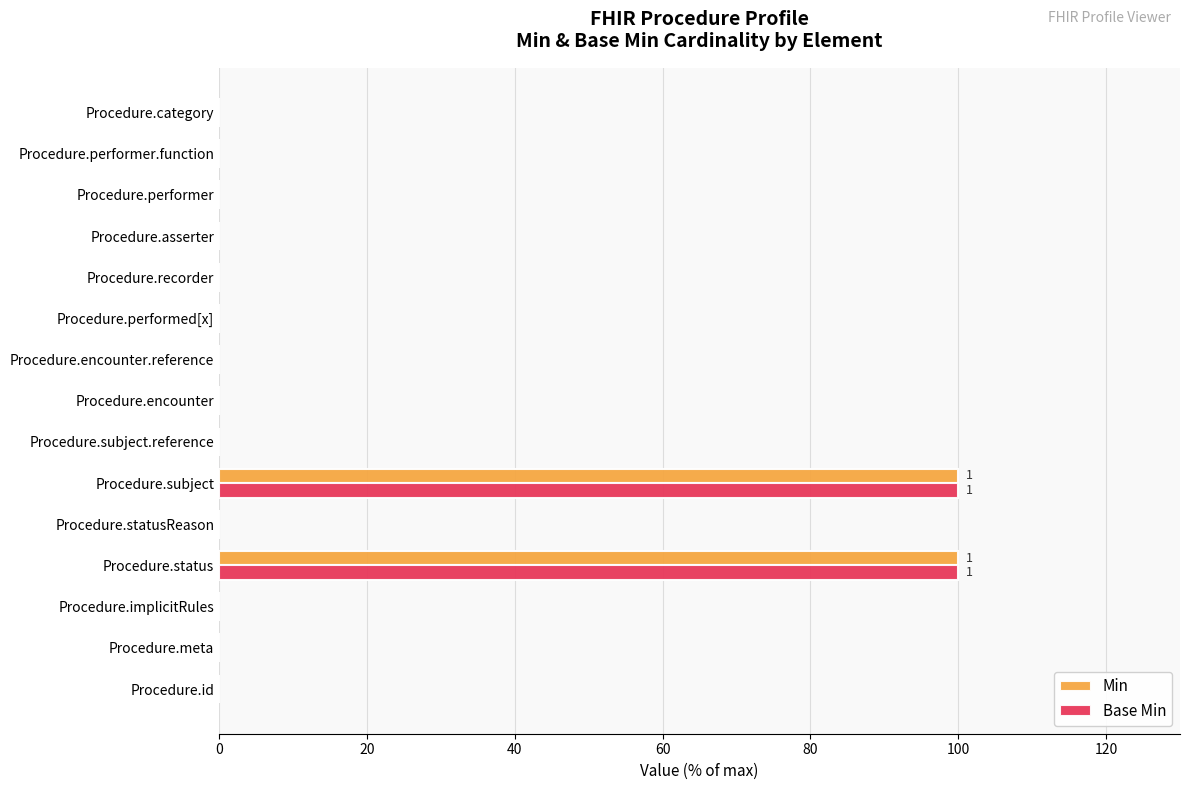

What is the maximum value shown in the chart?

100